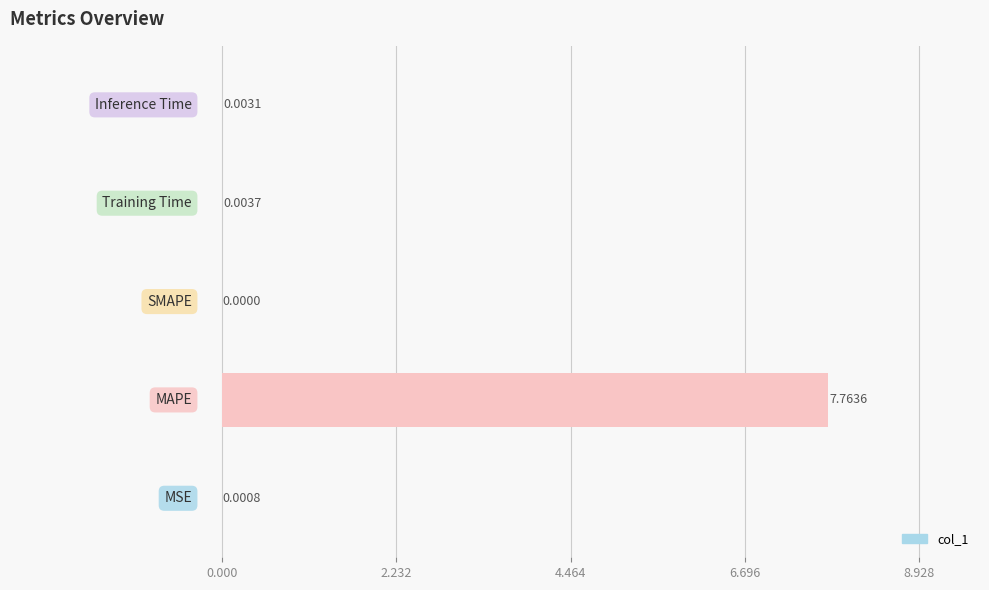

What is the sum of all values?

7.8